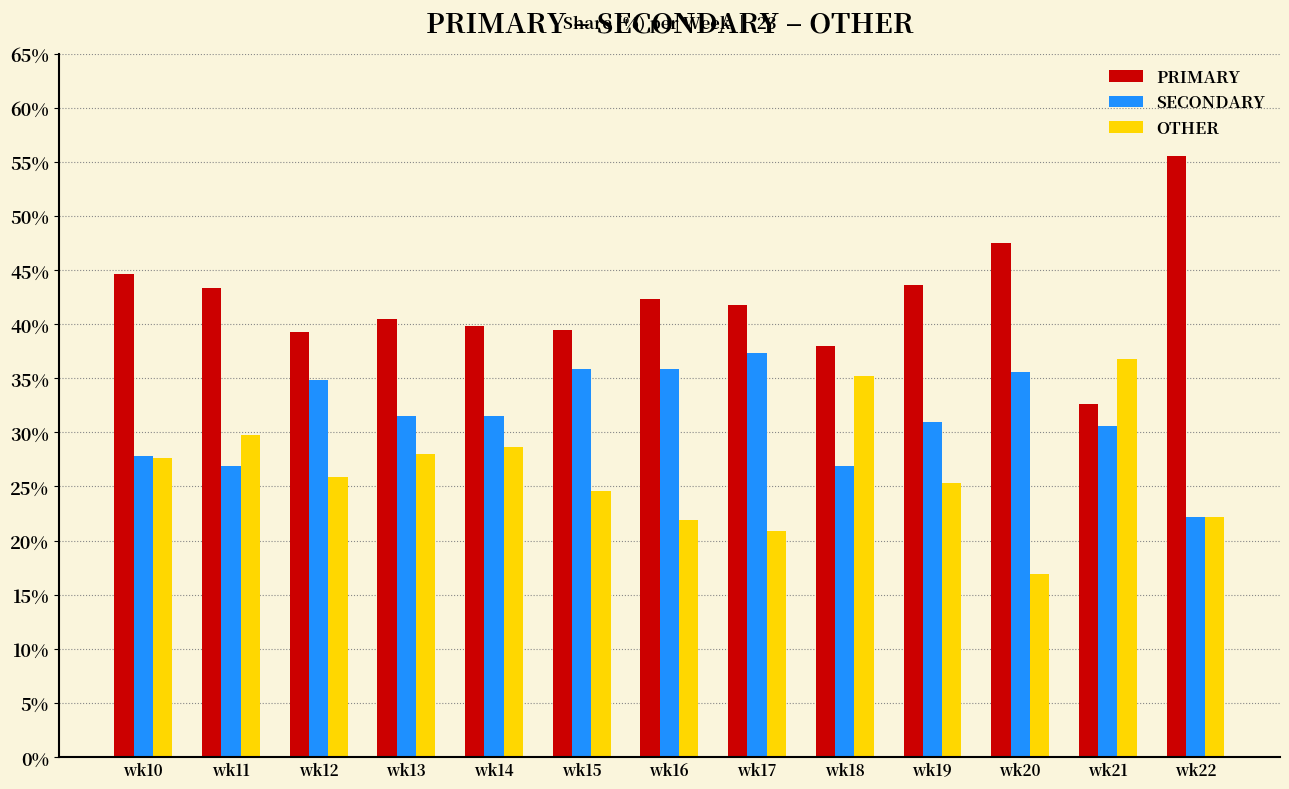

At which label does OTHER reach its minimum?

wk20